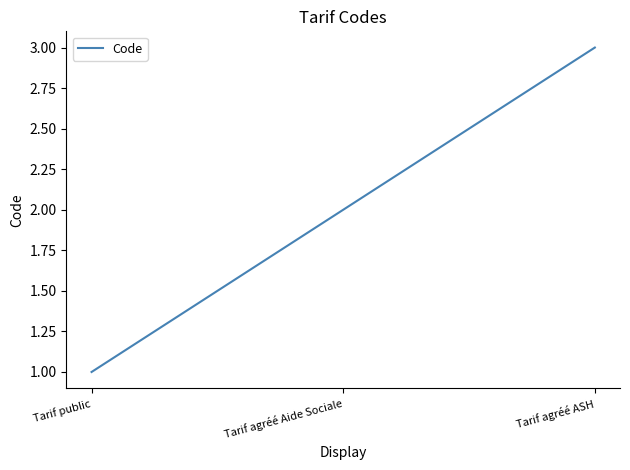

What is the average value?

2